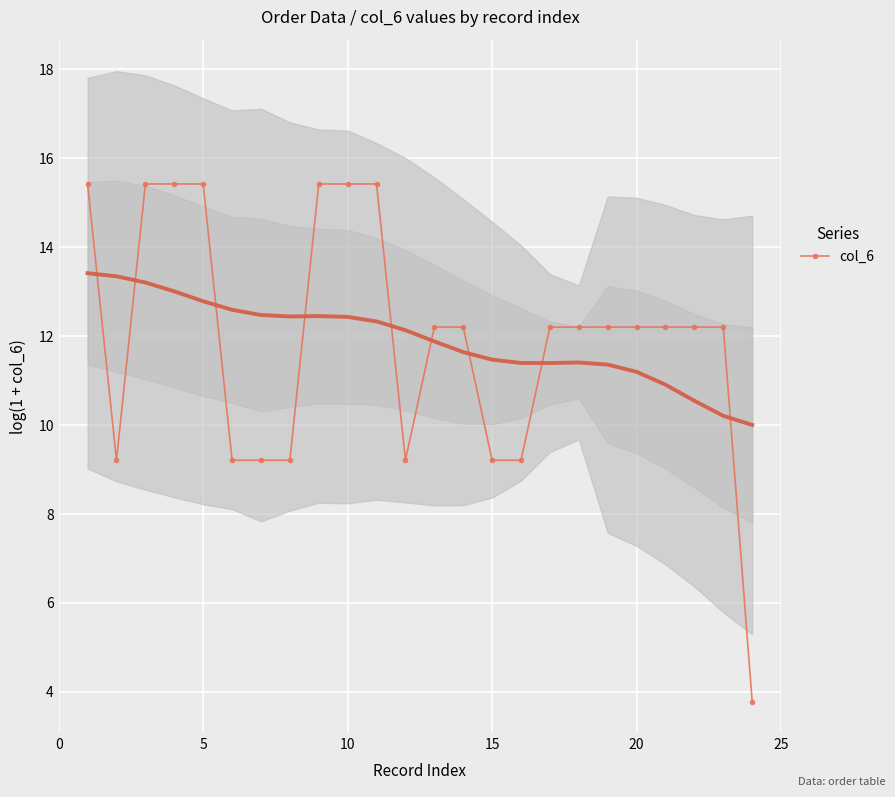

The col_6 series shows 20.1 at 20. True or false?

False